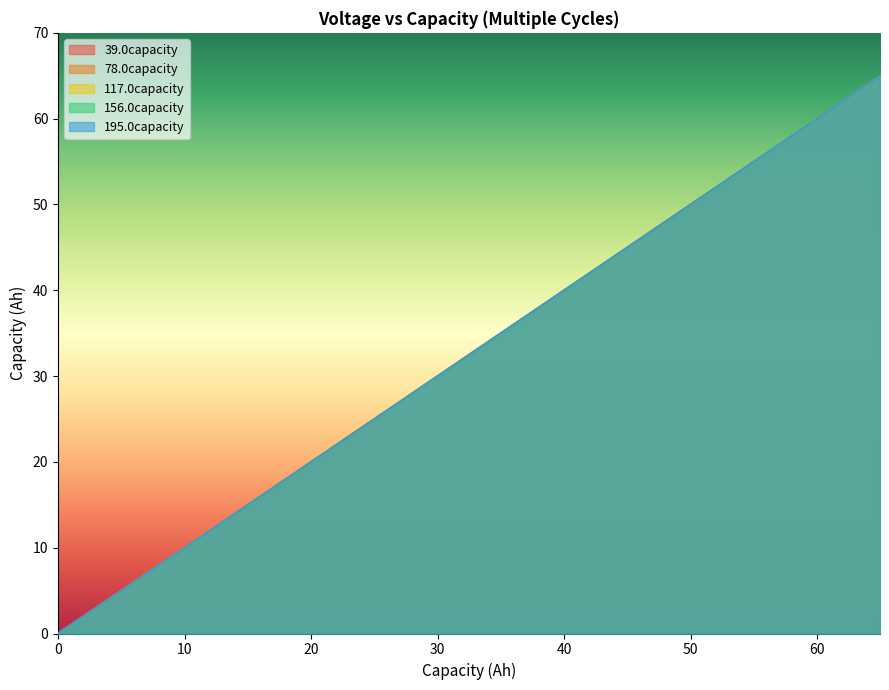

True or false: 117.0capacity and 195.0capacity intersect in this chart.

False